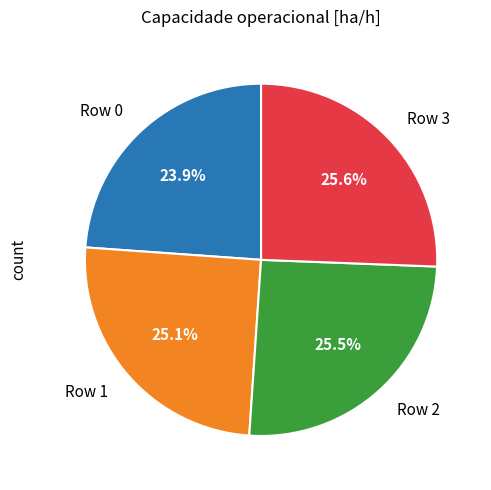

What percentage is NOT represented by Row 0?

76.1%